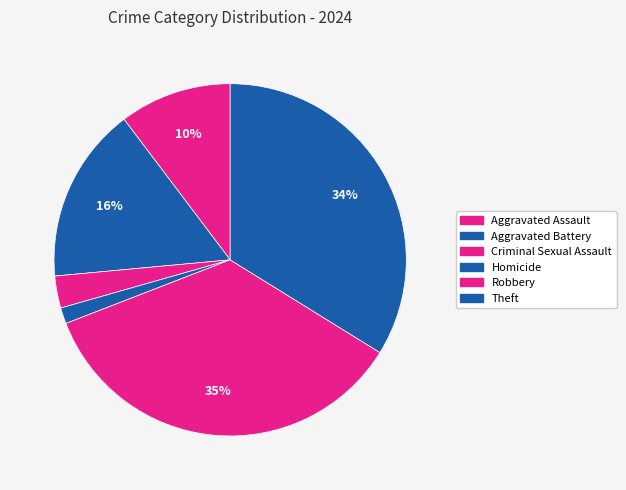

Which slice is the smallest?

Homicide